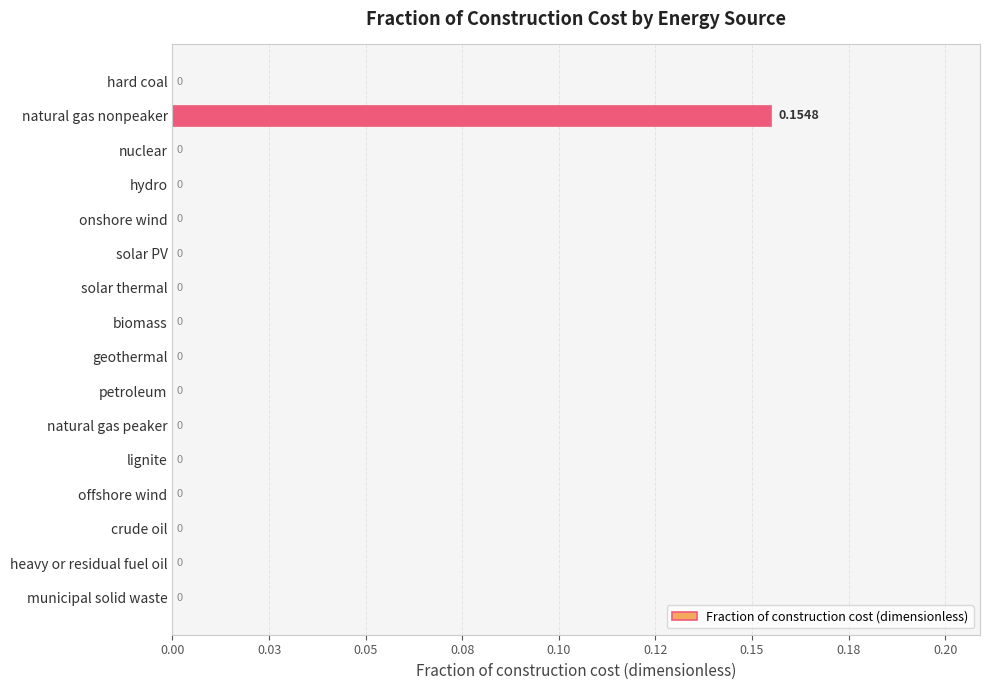

Are the bars horizontal?

Yes